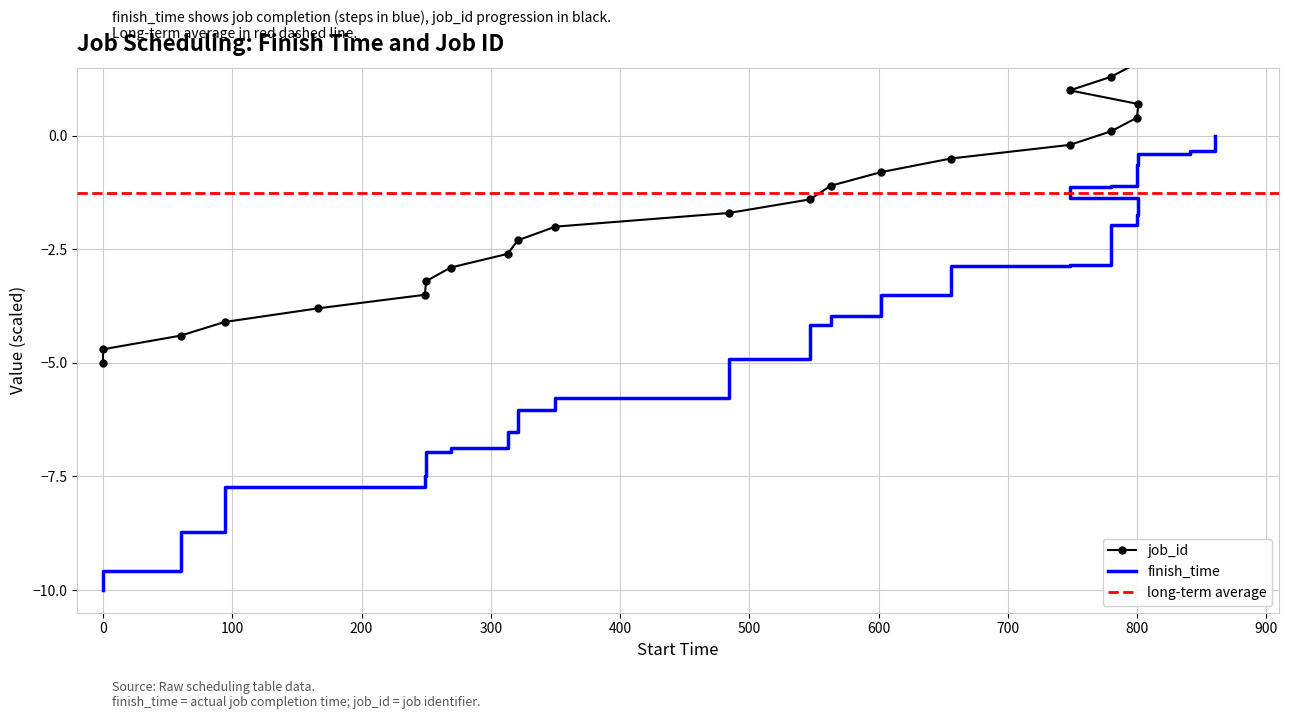

Reading left to right, transcribe all the data shown in this chart.

finish_time: -10.0	-9.6	-8.7	-7.7	-7.7	-7.5	-7.0	-6.9	-6.5	-6.0	-5.8	-4.9	-4.2	-4.0	-3.5	-2.9	-2.9	-2.0	-1.8	-1.4	-1.1	-1.1	-0.6	-0.4	-0.3	0.0
job_id: -5.0	-4.7	-4.4	-4.1	-3.8	-3.5	-3.2	-2.9	-2.6	-2.3	-2.0	-1.7	-1.4	-1.1	-0.8	-0.5	-0.2	0.1	0.4	0.7	1.0	1.3	1.6	1.9	2.2	2.5